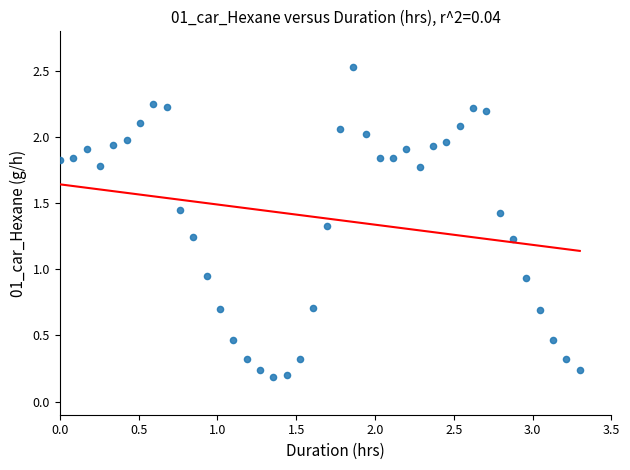

What is the range of X values (max minus min)?

3.3